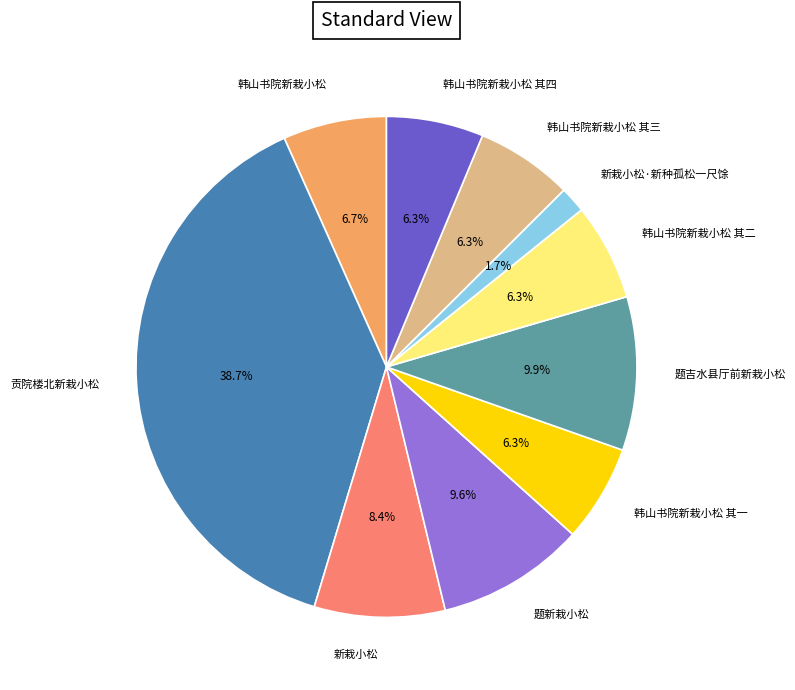

Is there any slice that represents more than half of the pie?

No